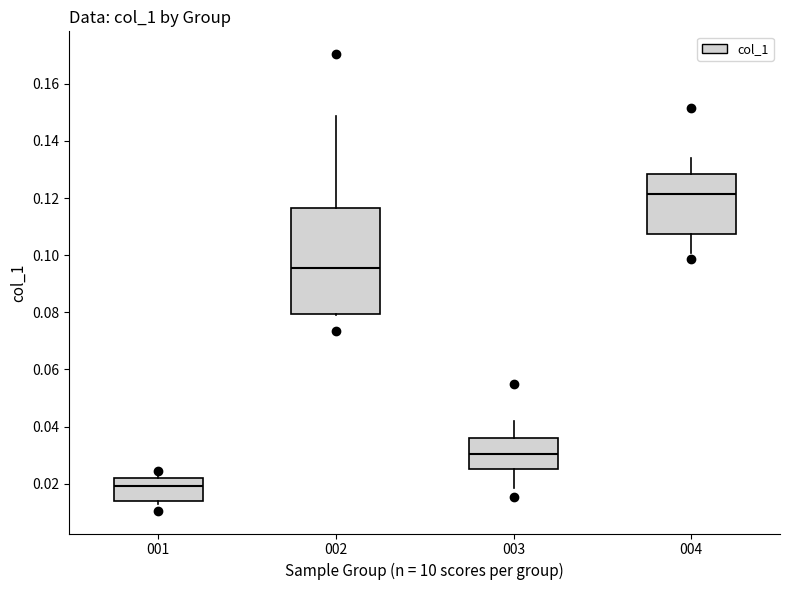

Reading left to right, transcribe this box plot: for each box, give where its median line is, the range the box spans, and where its two whiskers end, as read against the y-axis. The values are not printed on the chart, so give them approximately, as read against the axis.

001: median 0.020, box 0.014 to 0.022, whiskers 0.012 to 0.024
002: median 0.096, box 0.080 to 0.116, whiskers 0.080 to 0.148
003: median 0.030, box 0.026 to 0.036, whiskers 0.018 to 0.042
004: median 0.122, box 0.108 to 0.128, whiskers 0.100 to 0.134